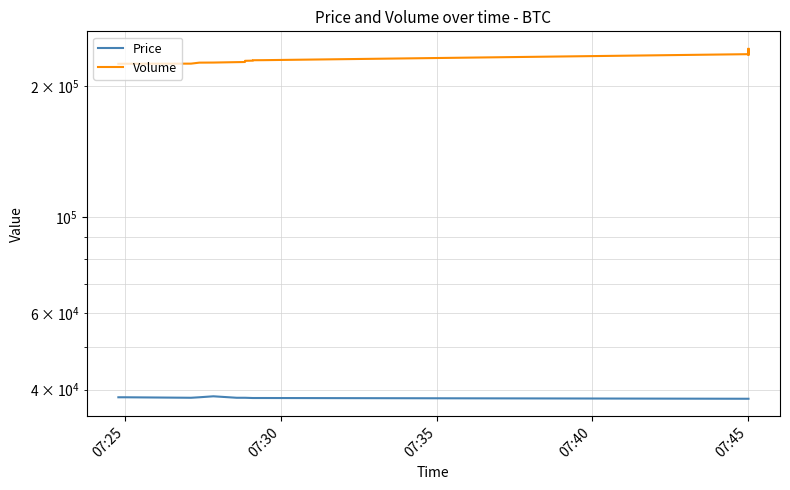

In Volume, how many points are higher than both neighbors (excluding endpoints)?

1